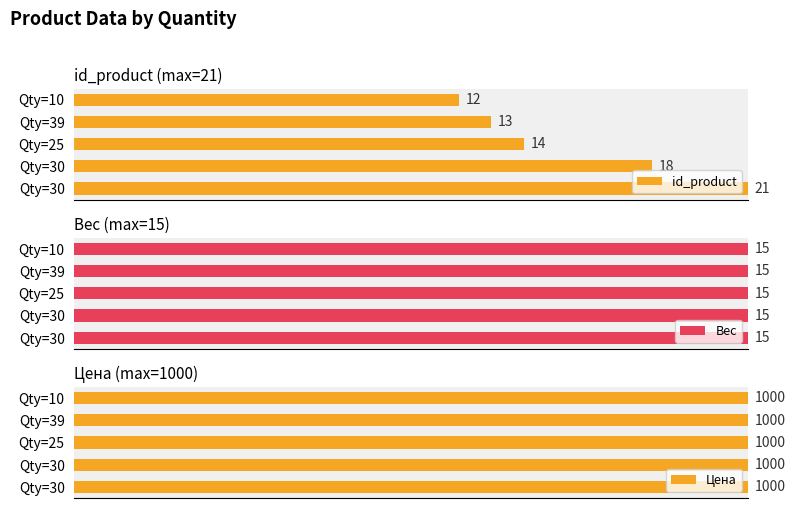

What are all the series names shown in the legend?

id_product, Вес, Цена